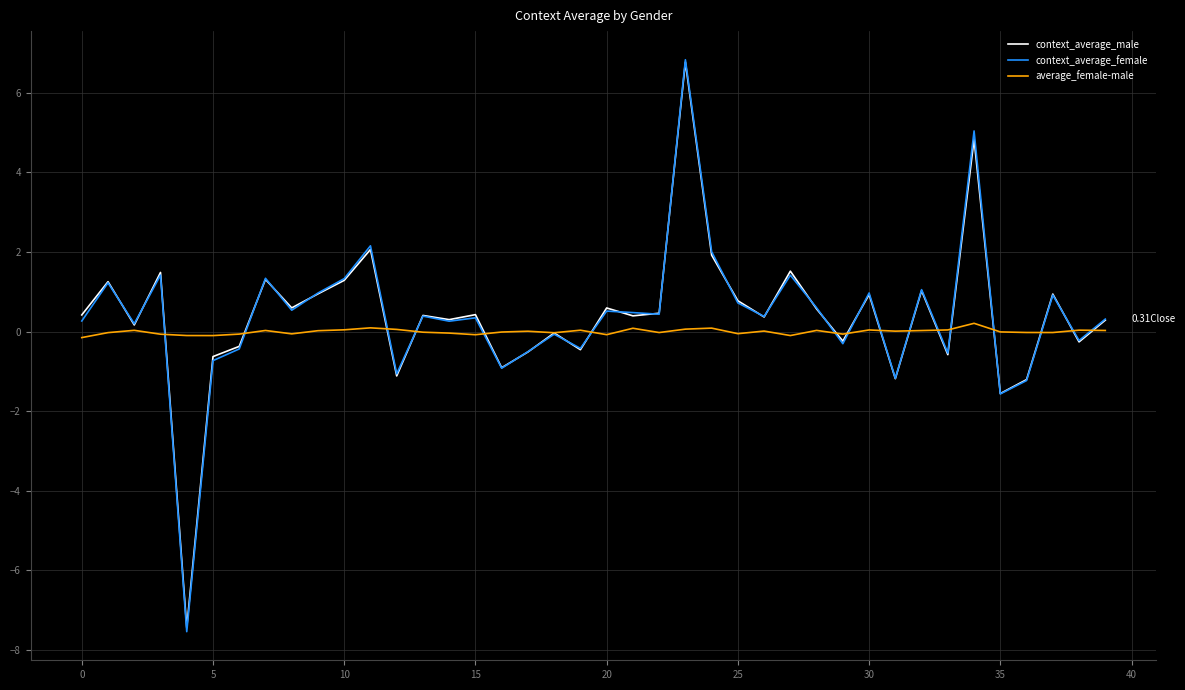

Which series has the largest range (max minus min)?

context_average_female